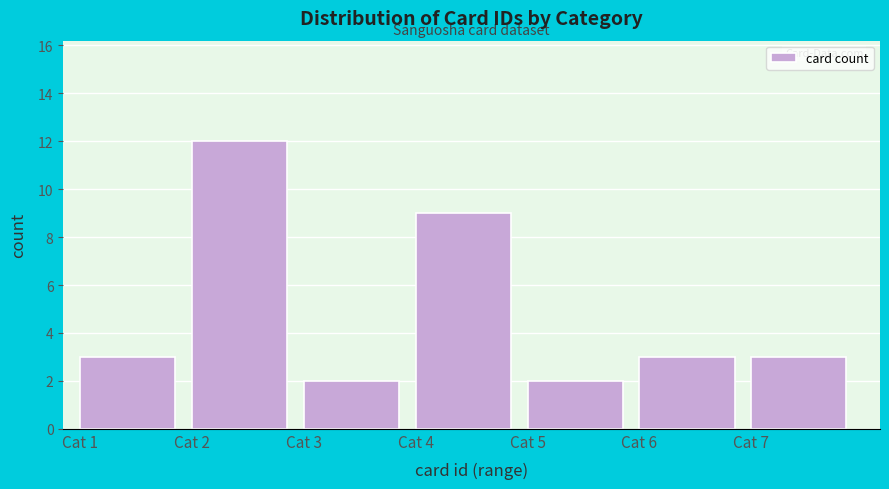

Reading left to right, transcribe all the data shown in this chart.

Cat 1=3	Cat 2=12	Cat 3=2	Cat 4=9	Cat 5=2	Cat 6=3	Cat 7=3